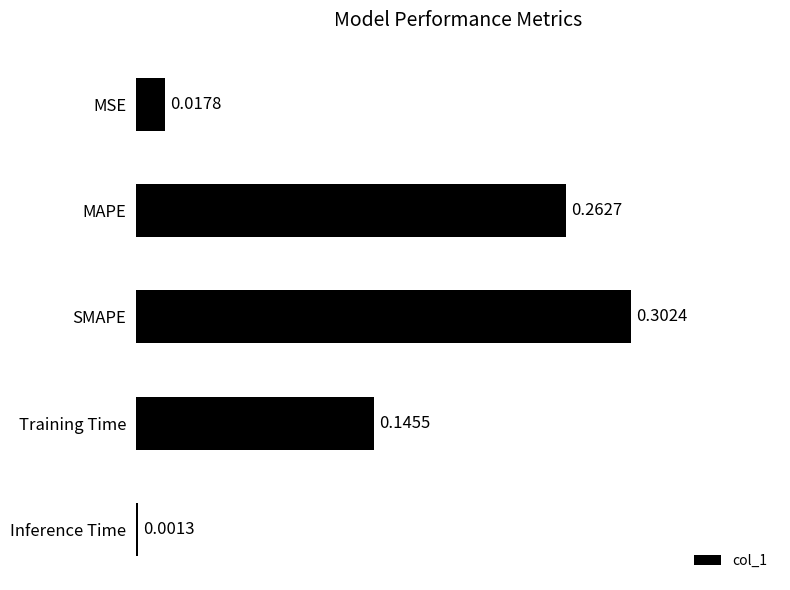

Which has a higher value, MAPE or Training Time?

MAPE